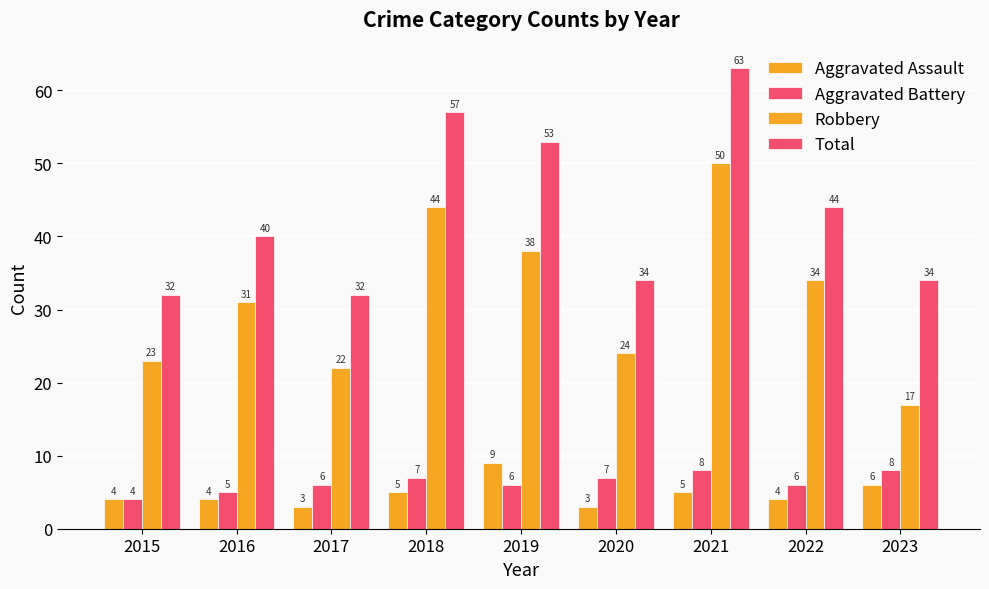

What is the sum of all Robbery values?

283